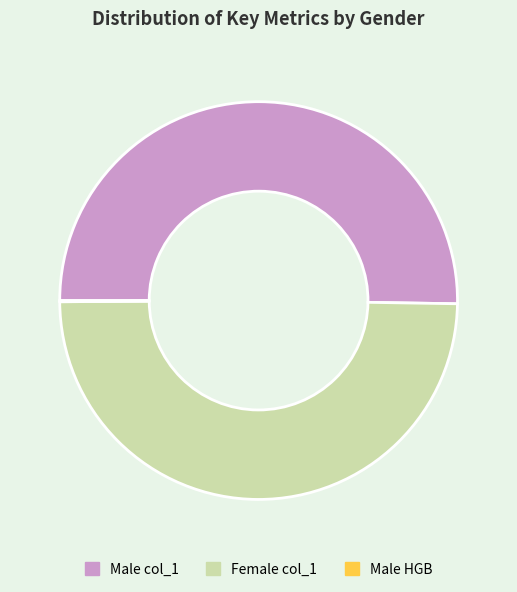

Which category has the biggest portion of the pie?

Male col_1